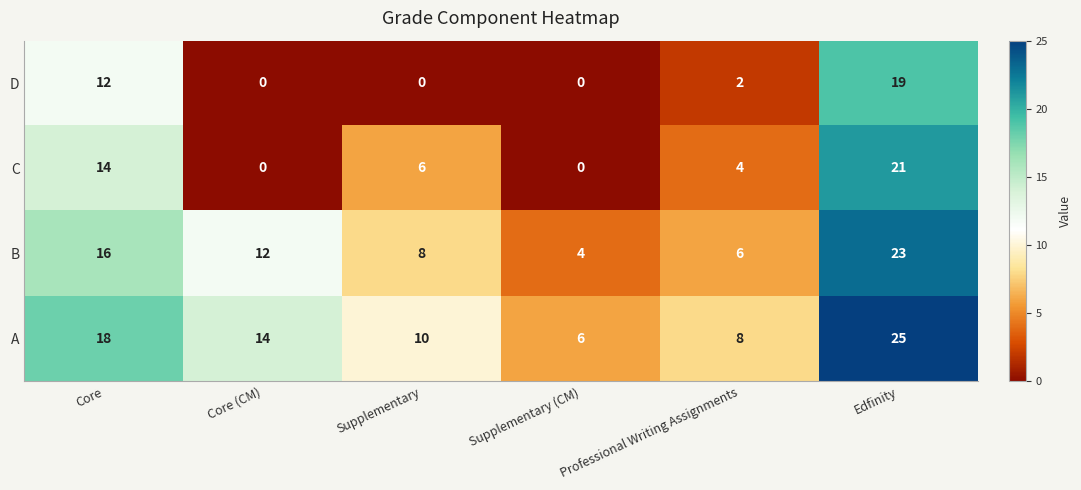

What is the spread (max minus min) of values at Professional Writing Assignments?

6